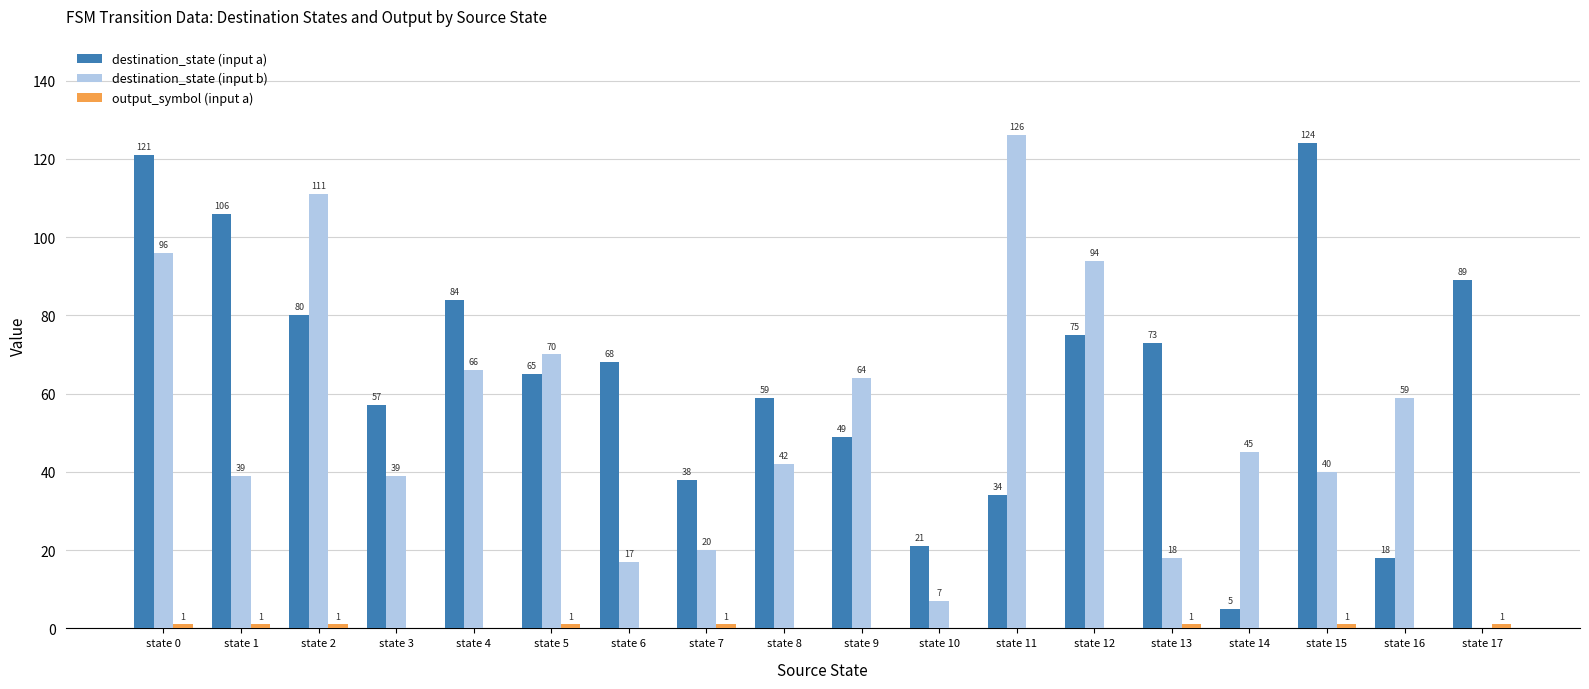

Which series has the largest total across all categories?

destination_state (input a)